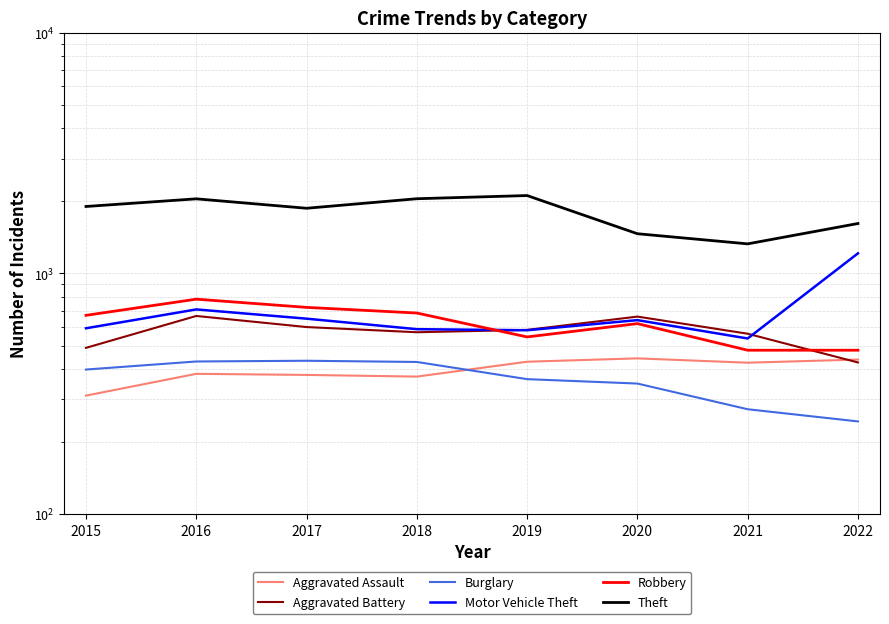

What is the difference between the Robbery values at 2021 and 2016?

302